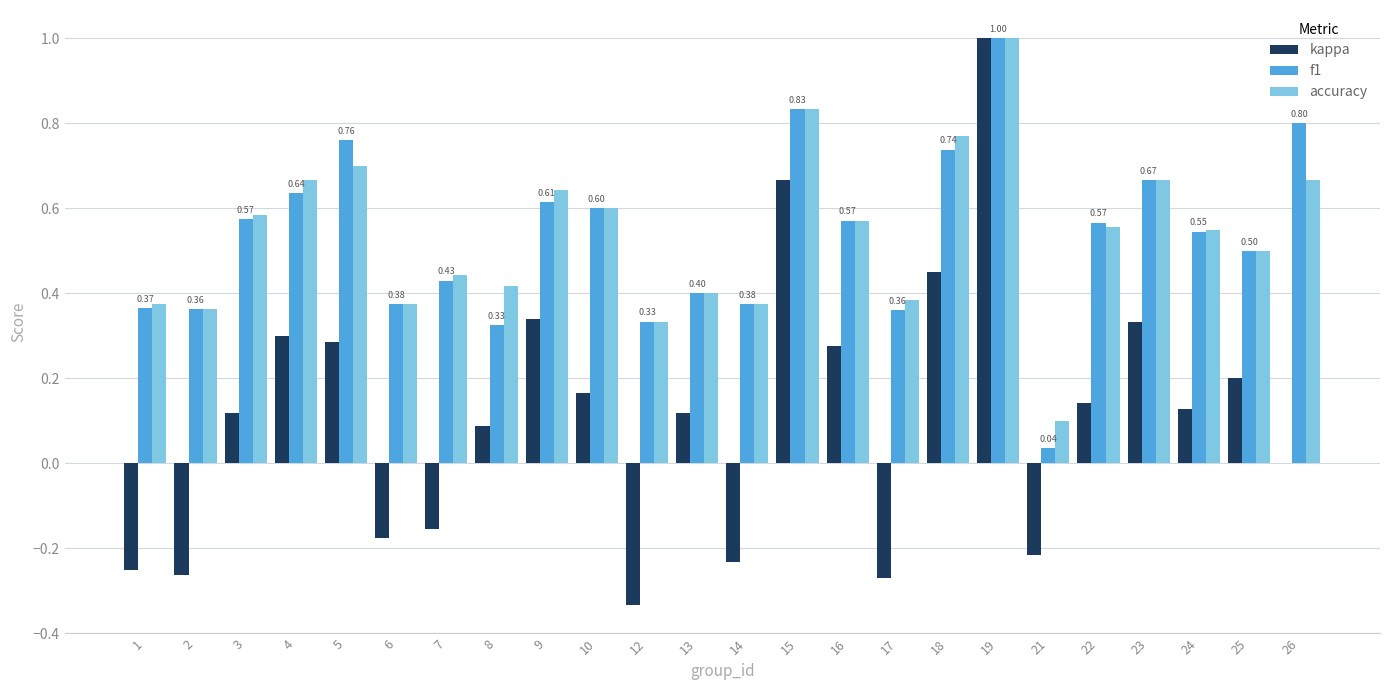

How many distinct data groups are displayed?

3